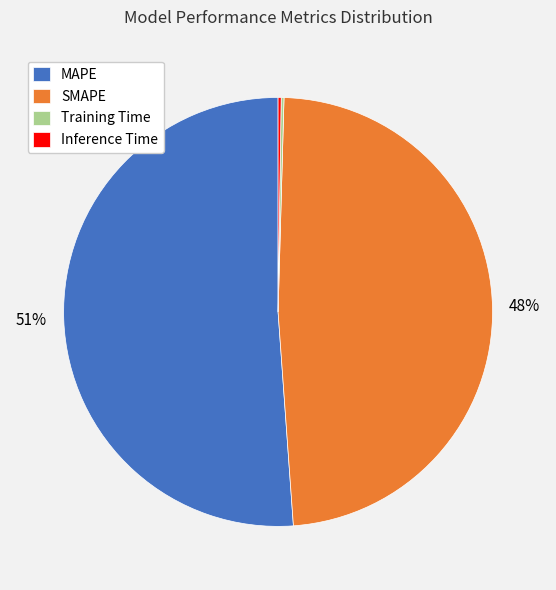

Is it true that MAPE is 51% of the pie?

True